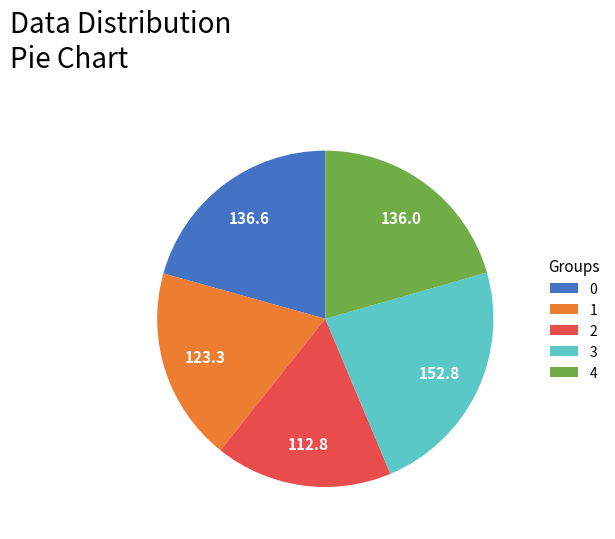

What is the ratio of the value at 4 to the value at 0?

1.0